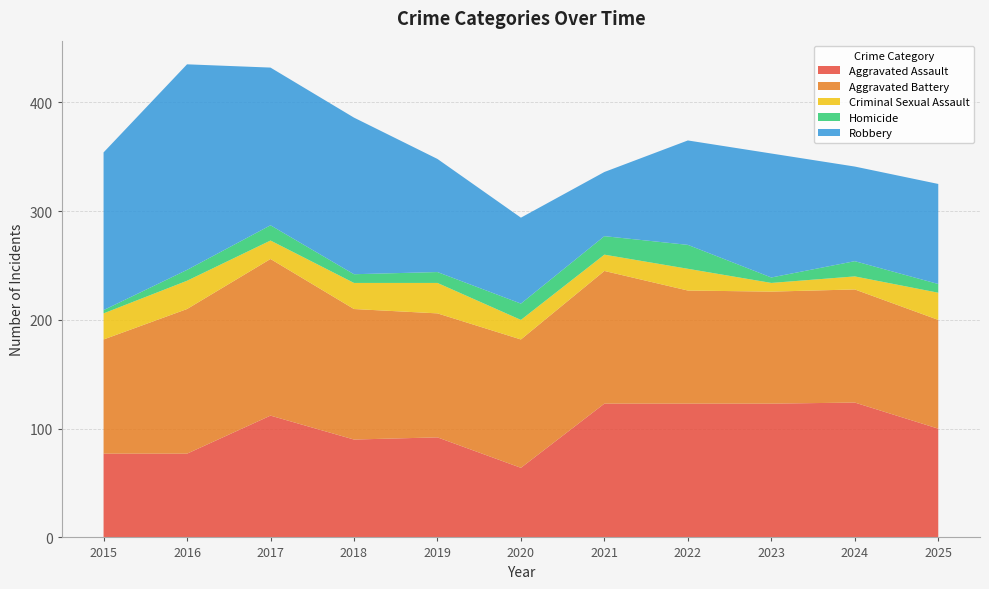

Reading right to left, what are all the values shown in this chart?

Aggravated Assault: 2025=100	2024=124	2023=123	2022=123	2021=123	2020=64	2019=92	2018=90	2017=112	2016=77	2015=77
Aggravated Battery: 2025=100	2024=104	2023=103	2022=104	2021=122	2020=118	2019=114	2018=120	2017=144	2016=133	2015=105
Criminal Sexual Assault: 2025=25	2024=12	2023=8	2022=20	2021=15	2020=18	2019=28	2018=24	2017=17	2016=26	2015=24
Homicide: 2025=8	2024=14	2023=5	2022=22	2021=17	2020=15	2019=10	2018=8	2017=14	2016=10	2015=3
Robbery: 2025=92	2024=87	2023=114	2022=96	2021=59	2020=79	2019=104	2018=144	2017=145	2016=189	2015=145